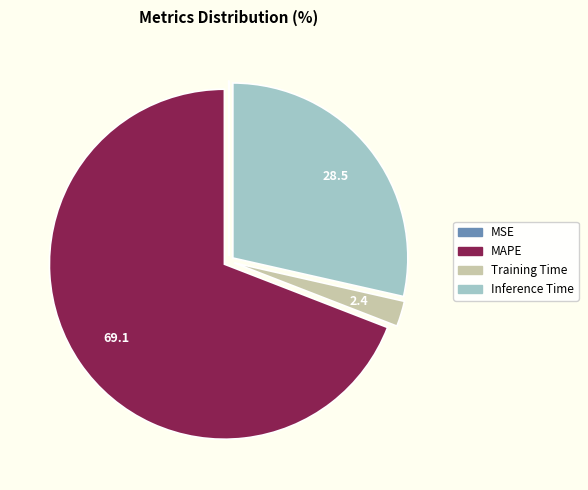

Which category has the biggest portion of the pie?

MAPE